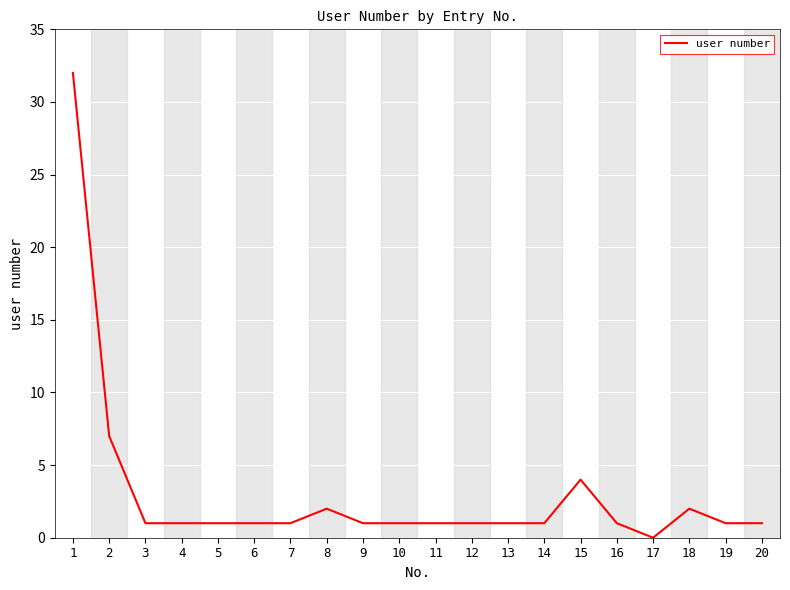

Between 15 and 19, which is larger?

15